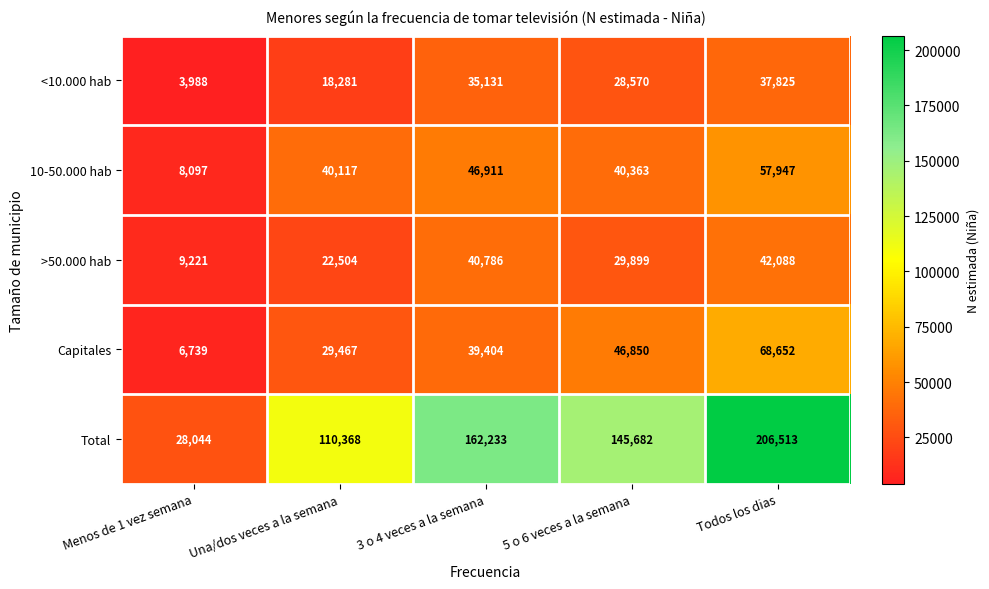

What is the maximum value for >50.000 hab?

42088